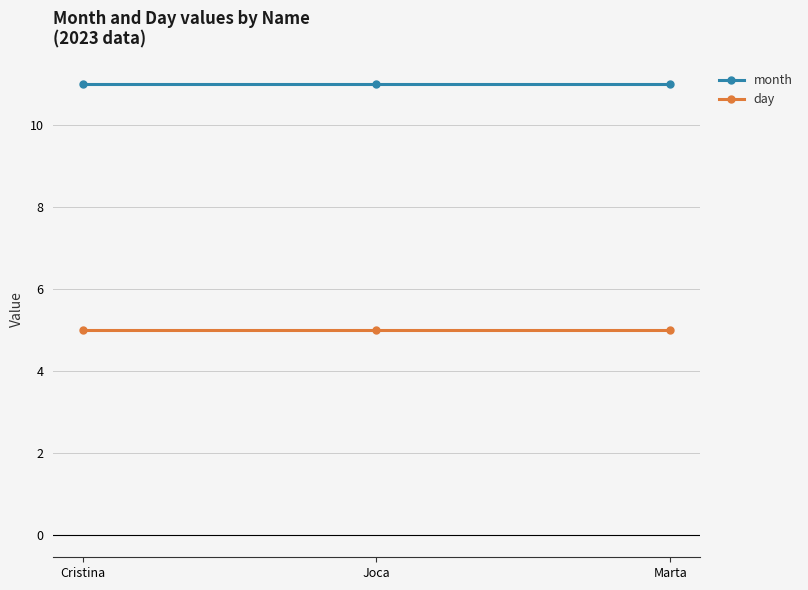

Reading left to right, transcribe all the data shown in this chart.

month: 11	11	11
day: 5	5	5